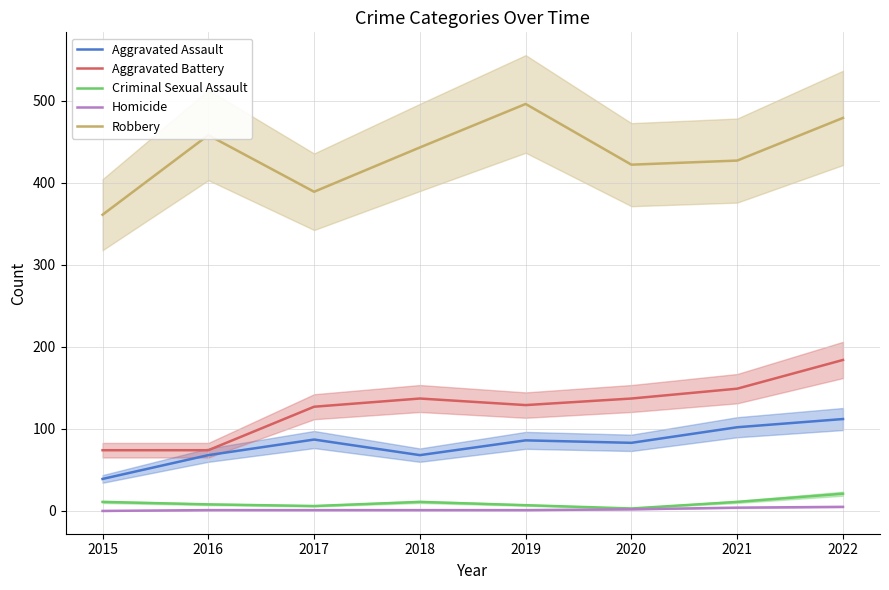

Which series has the largest range (max minus min)?

Robbery